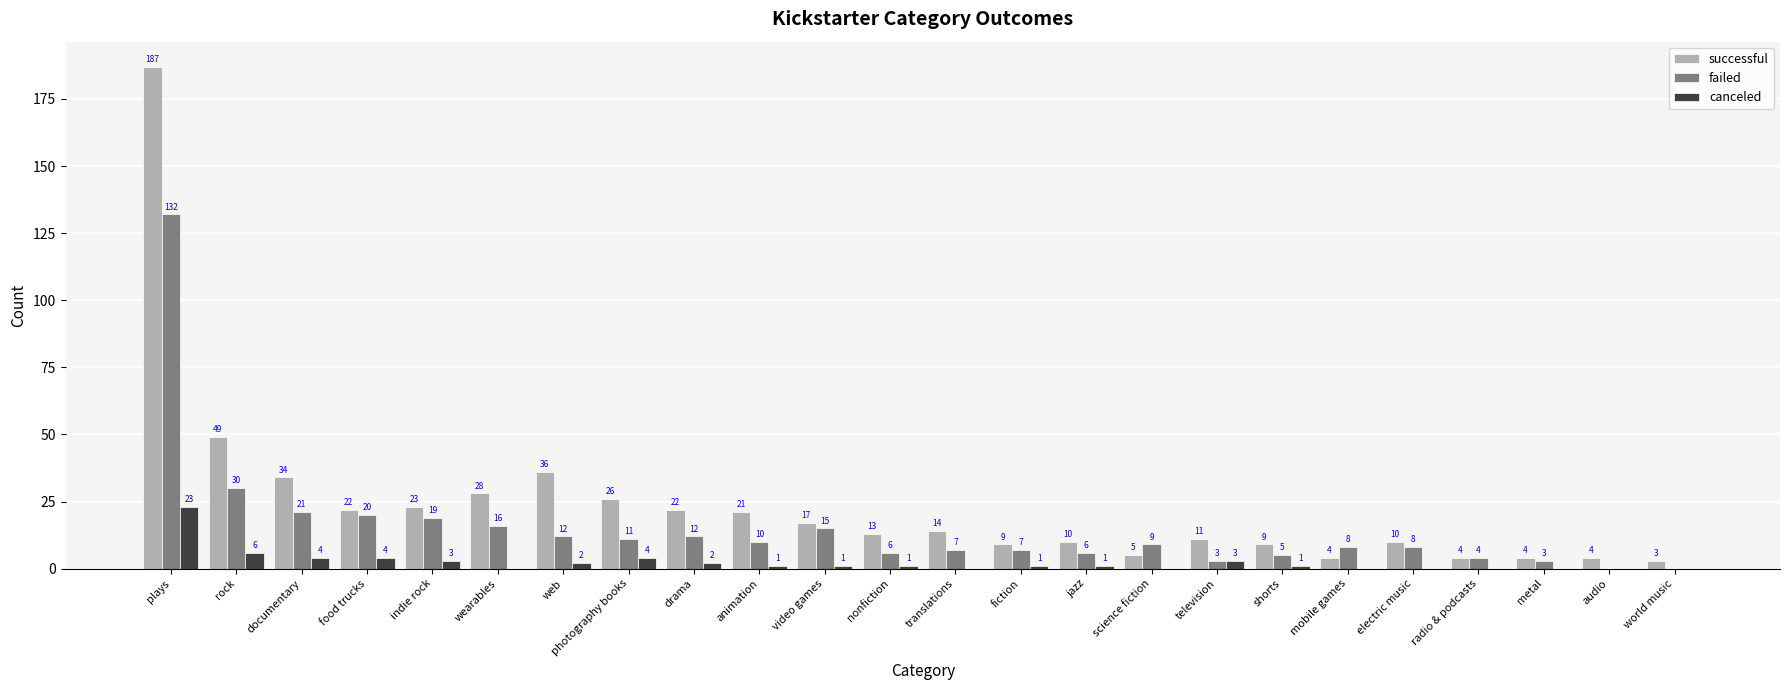

Is it true that failed equals -77 at audio?

False